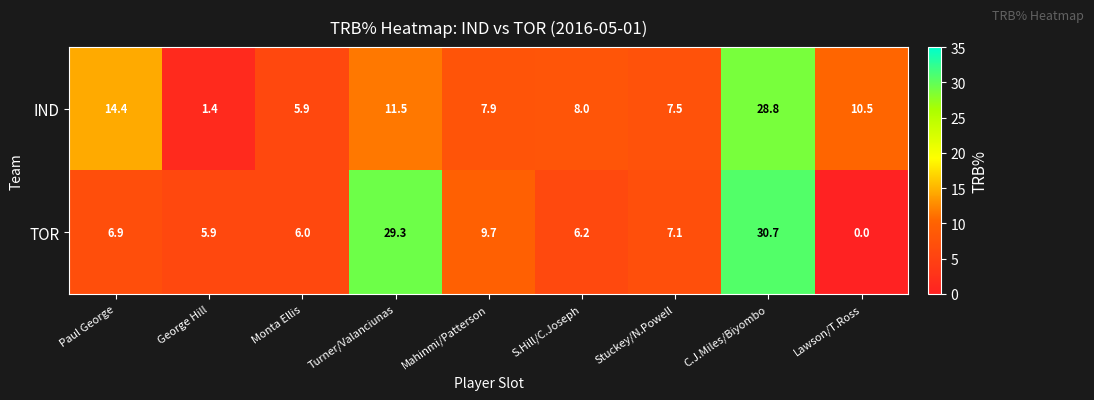

What is the total value across all series at C.J.Miles/Biyombo?

59.5